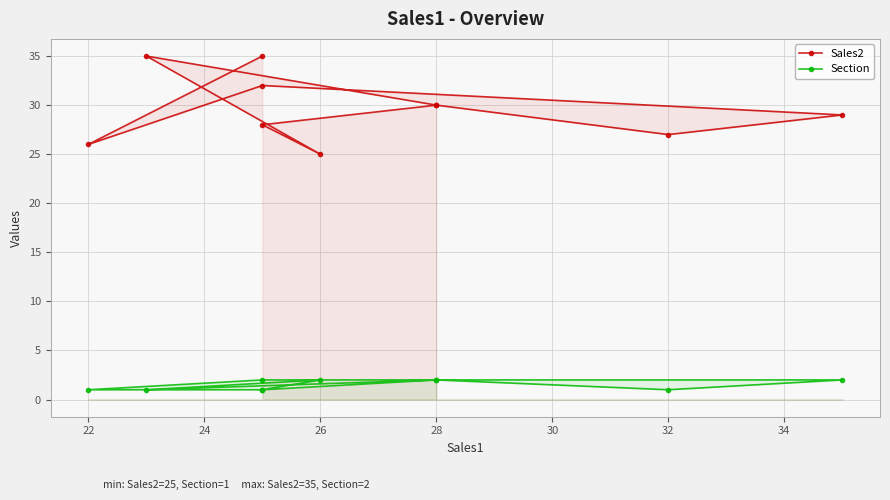

What is the value of the Section point at the 9th from the left?

1